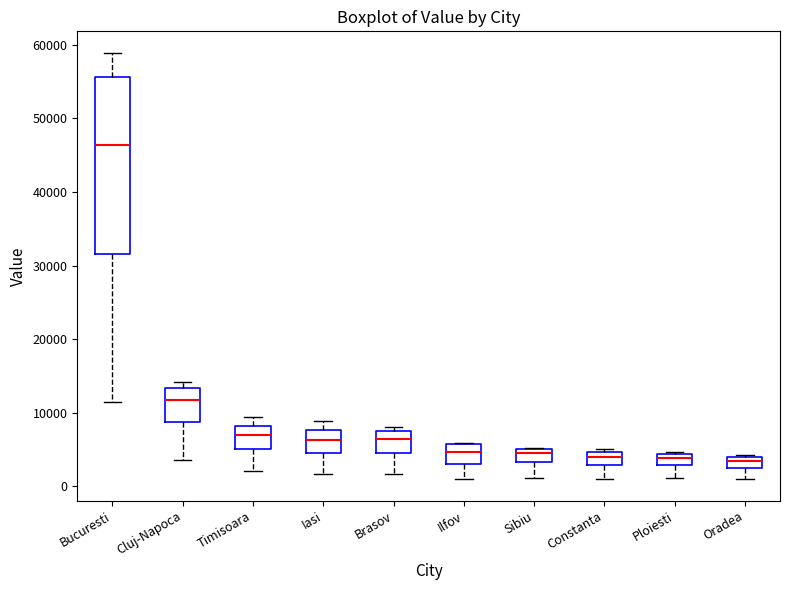

Which box's median line is the highest?

Bucuresti